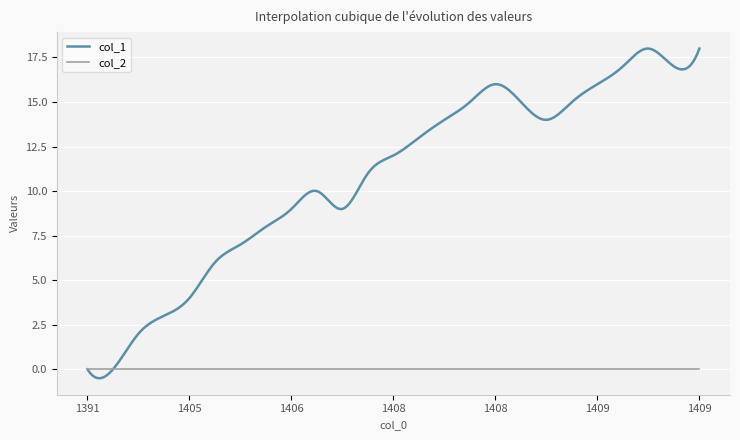

What are all the series names shown in the legend?

col_1, col_2